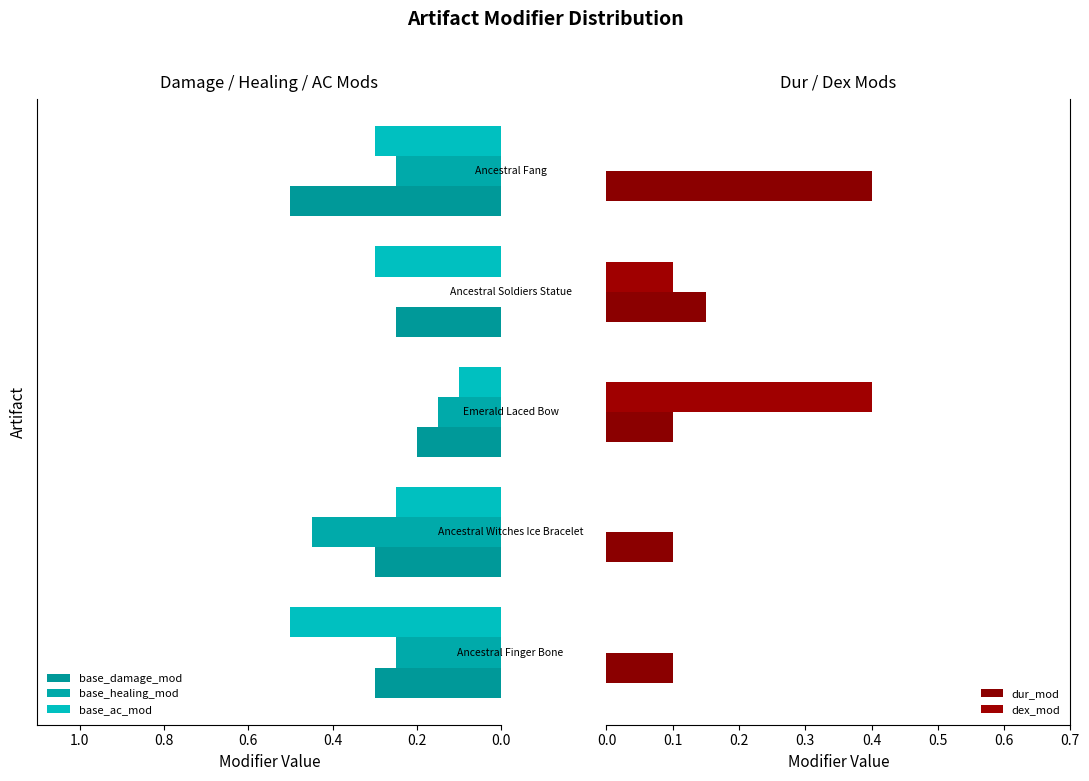

How many bars are there in total?

25